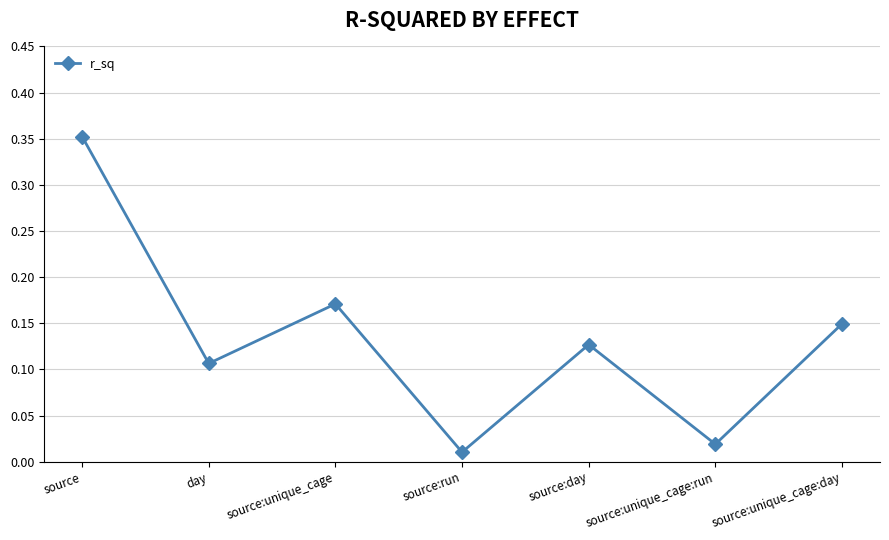

The value at source:unique_cage is 0.3. True or false?

False